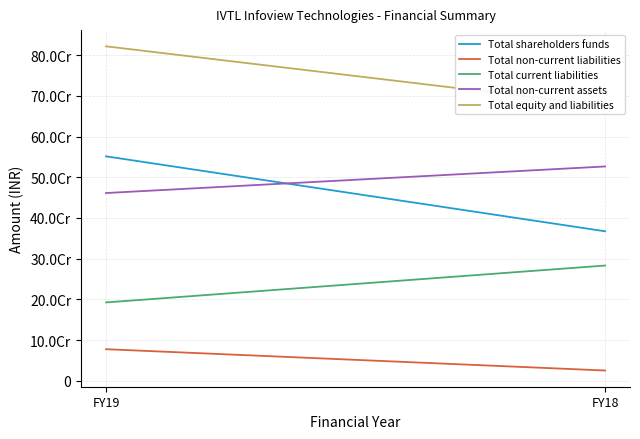

How many series are shown in this chart?

5